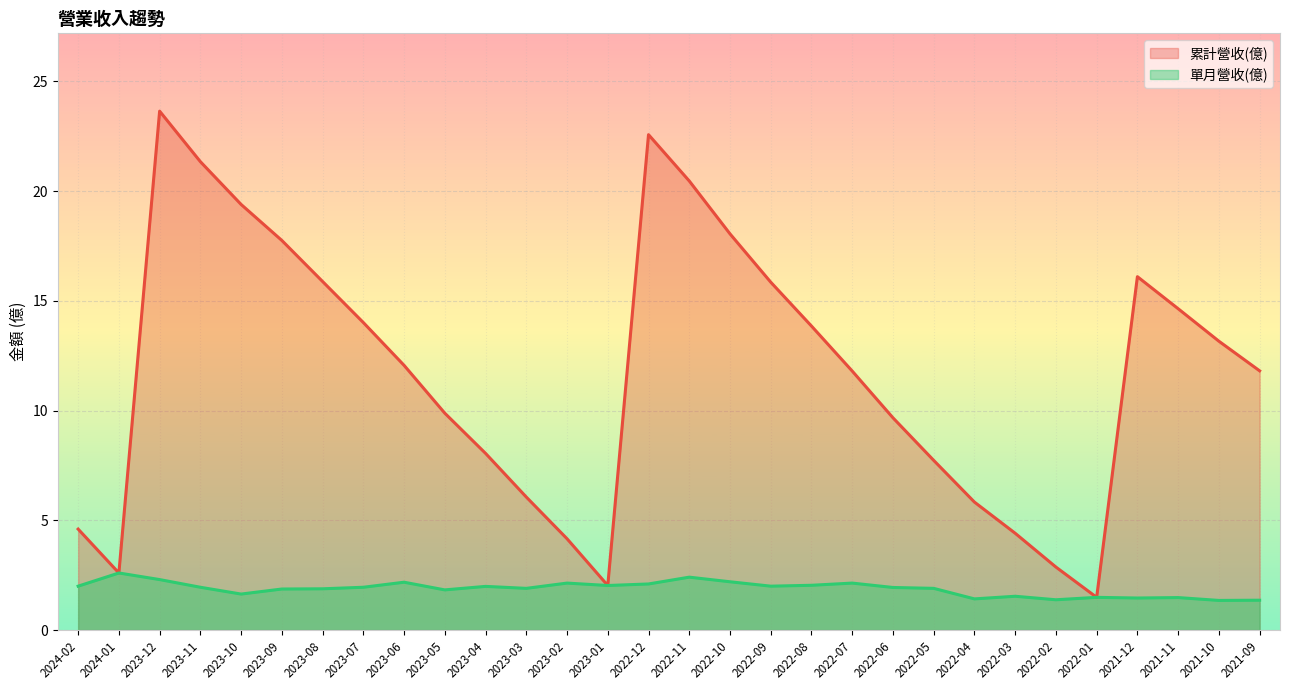

At 2023-10, list the series in order from largest to smallest.

累計營收(億), 單月營收(億)